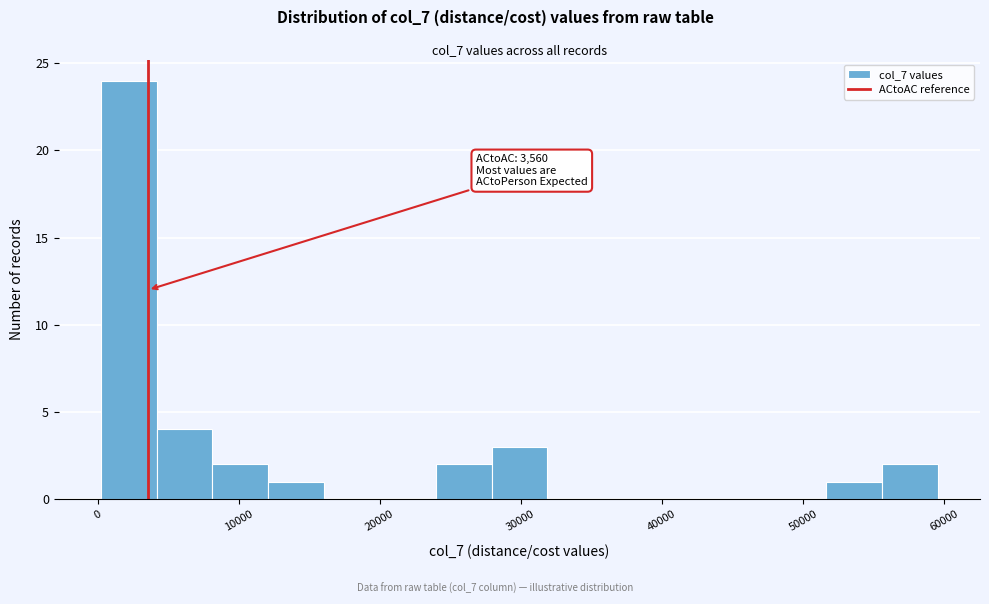

Read against the x-axis, roughly where is the centre of the tallest bar?

2000